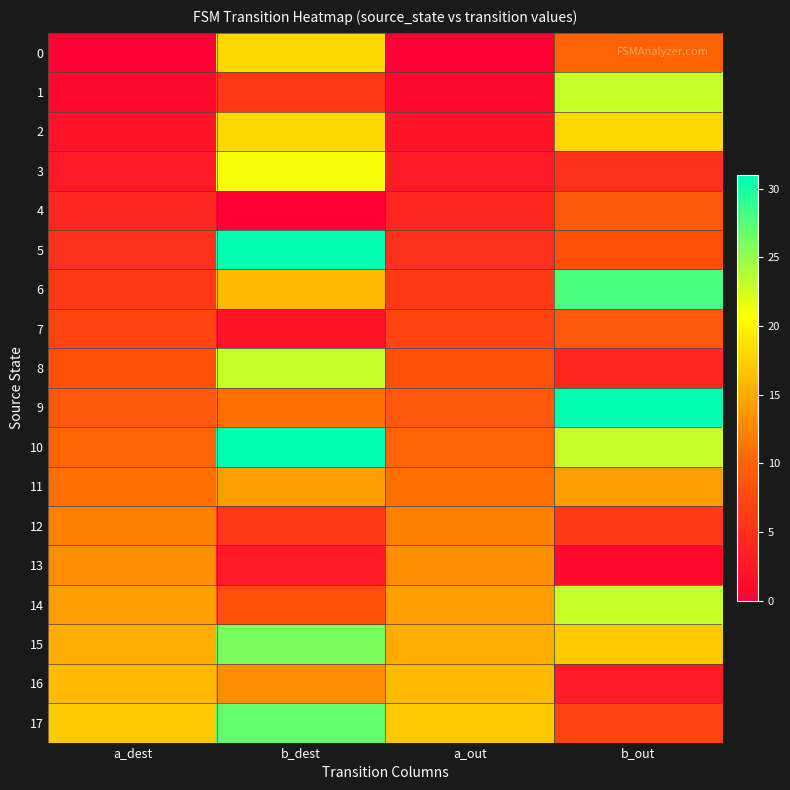

Between a_dest and a_out, which is larger?

a_dest